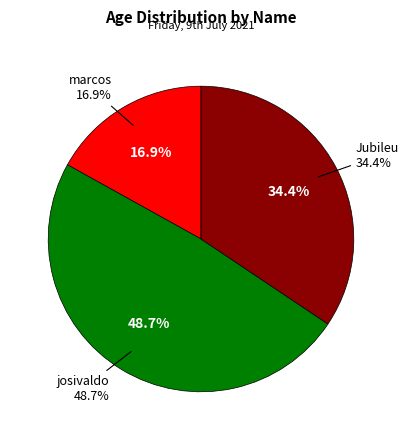

To the nearest percent, what percentage of the pie is Jubileu?

34%